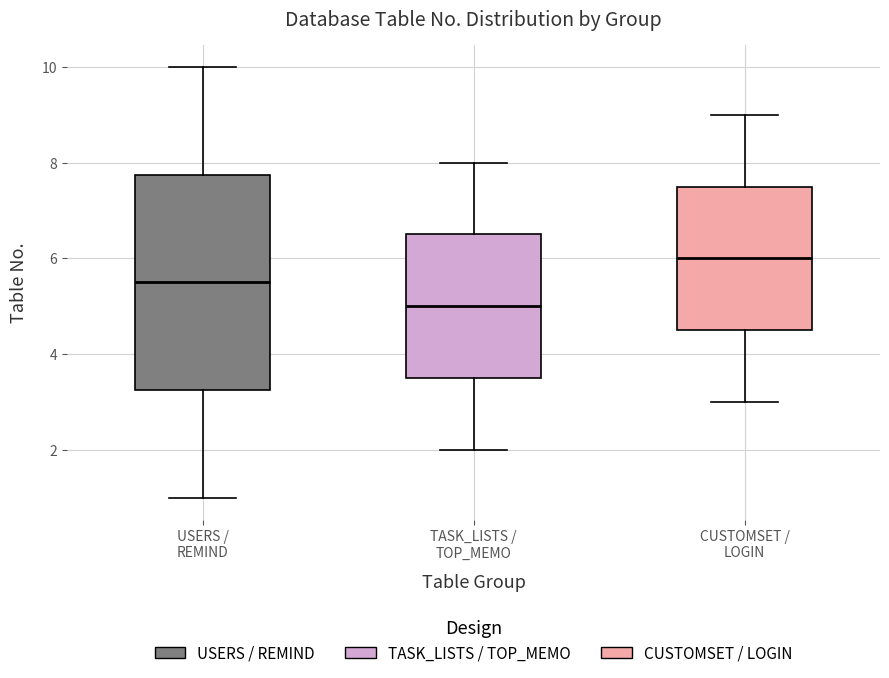

Reading left to right, read every box against the y-axis: the position of its median line, the range the box covers, and the ends of its whiskers. The values are not printed on the chart, so give them approximately, as read against the axis.

USERS / REMIND: median 5.6, box 3.2 to 7.8, whiskers 1.0 to 10.0
TASK_LISTS / TOP_MEMO: median 5.0, box 3.6 to 6.6, whiskers 2.0 to 8.0
CUSTOMSET / LOGIN: median 6.0, box 4.6 to 7.6, whiskers 3.0 to 9.0